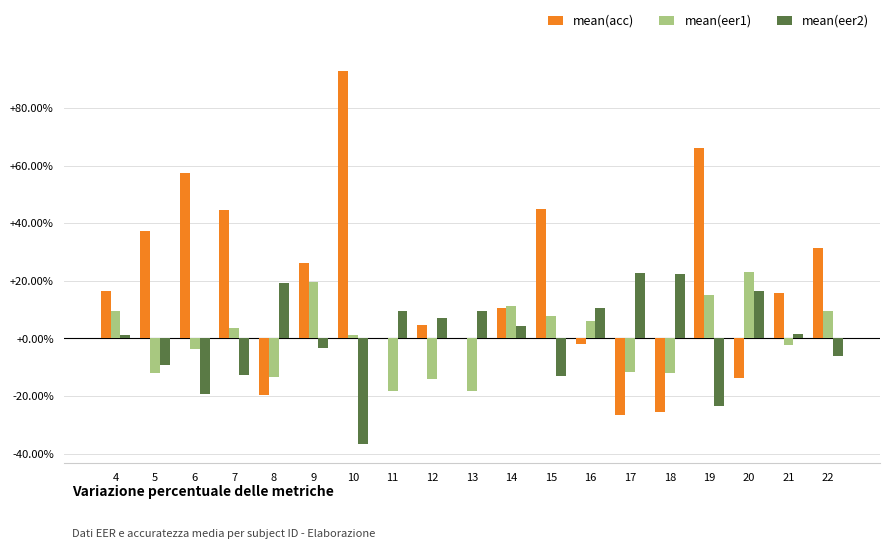

Reading left to right, transcribe all the data shown in this chart.

mean(acc): 0.2	0.4	0.6	0.4	-0.2	0.3	0.9	0.0	0.0	0.0	0.1	0.5	-0.0	-0.3	-0.3	0.7	-0.1	0.2	0.3
mean(eer1): 0.1	-0.1	-0.0	0.0	-0.1	0.2	0.0	-0.2	-0.1	-0.2	0.1	0.1	0.1	-0.1	-0.1	0.2	0.2	-0.0	0.1
mean(eer2): 0.0	-0.1	-0.2	-0.1	0.2	-0.0	-0.4	0.1	0.1	0.1	0.0	-0.1	0.1	0.2	0.2	-0.2	0.2	0.0	-0.1